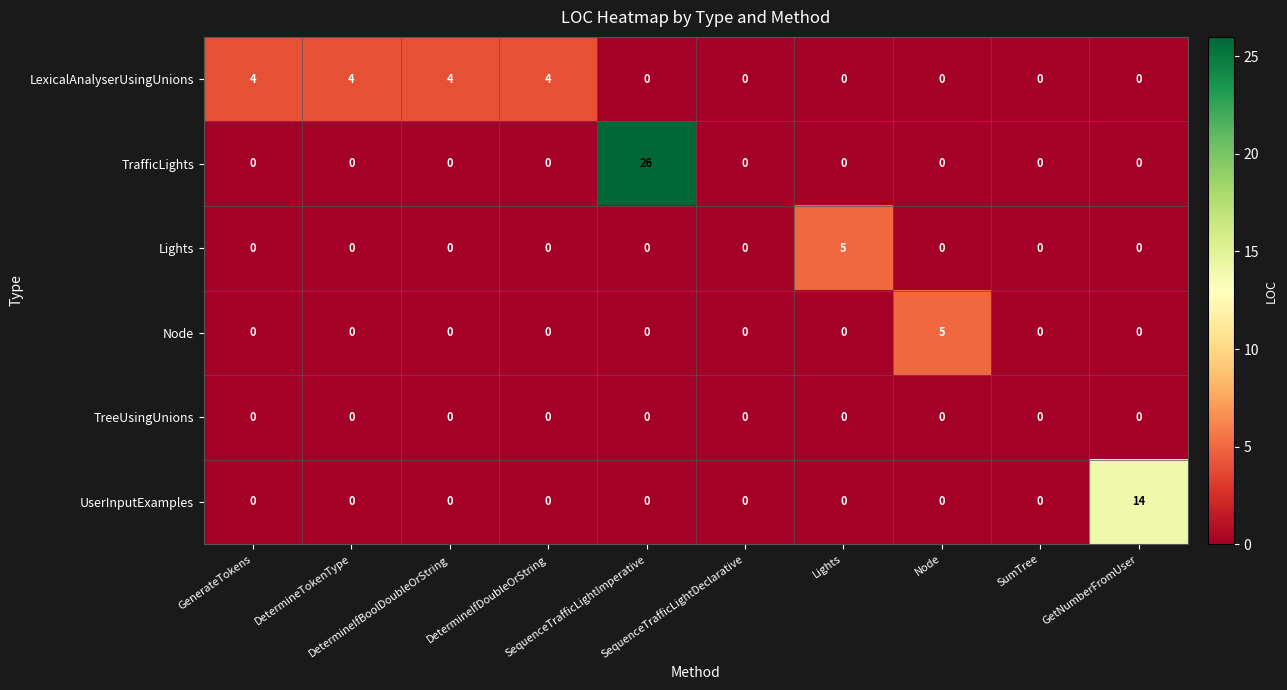

What is the greatest value displayed?

26